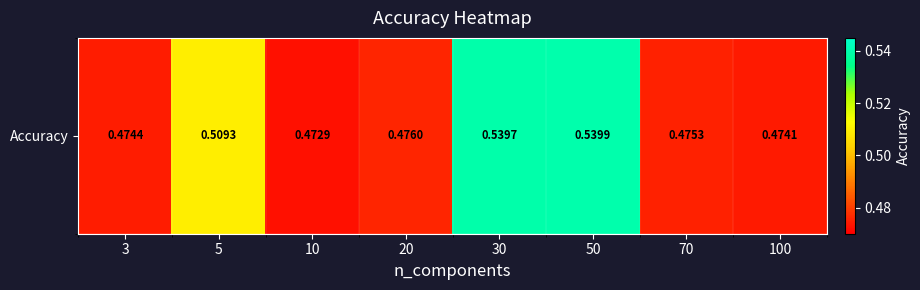

Reading right to left, transcribe all the data shown in this chart.

0.5	0.5	0.5	0.5	0.5	0.5	0.5	0.5